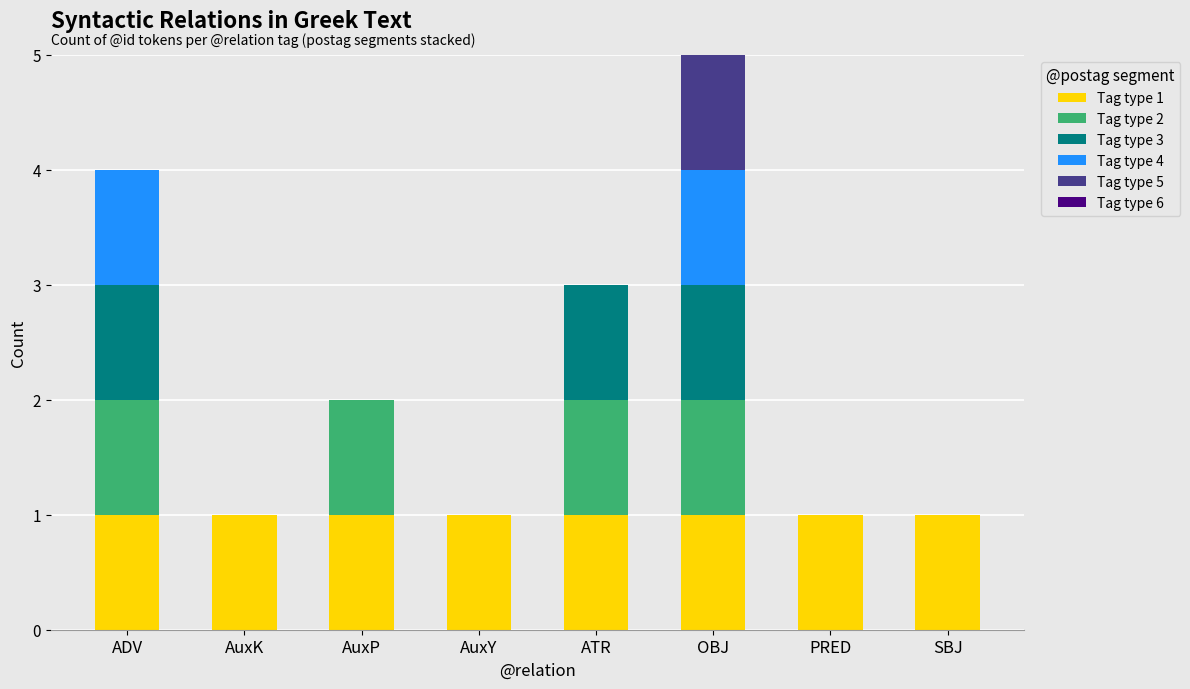

Is it true that Tag type 1 equals 1 at ADV?

True